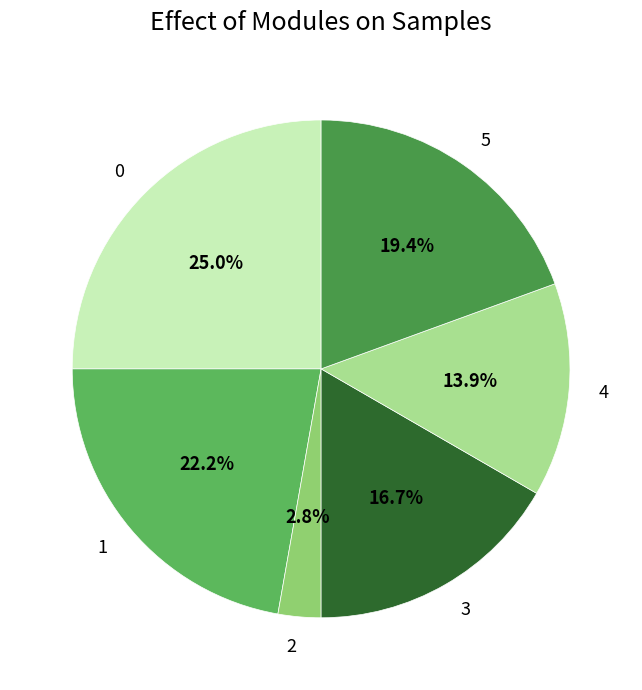

How many slices are in this pie chart?

6